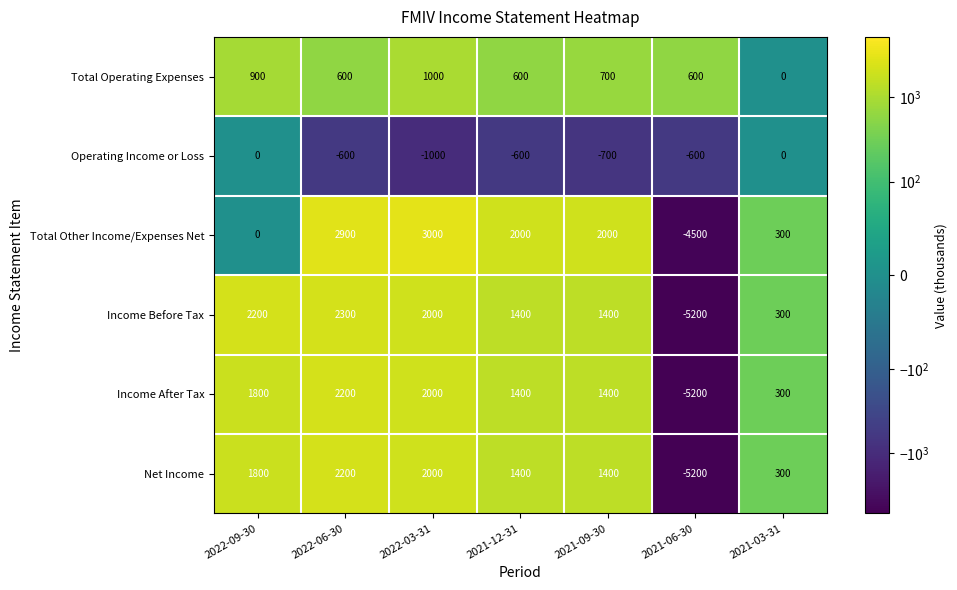

What is the greatest value displayed?

3000